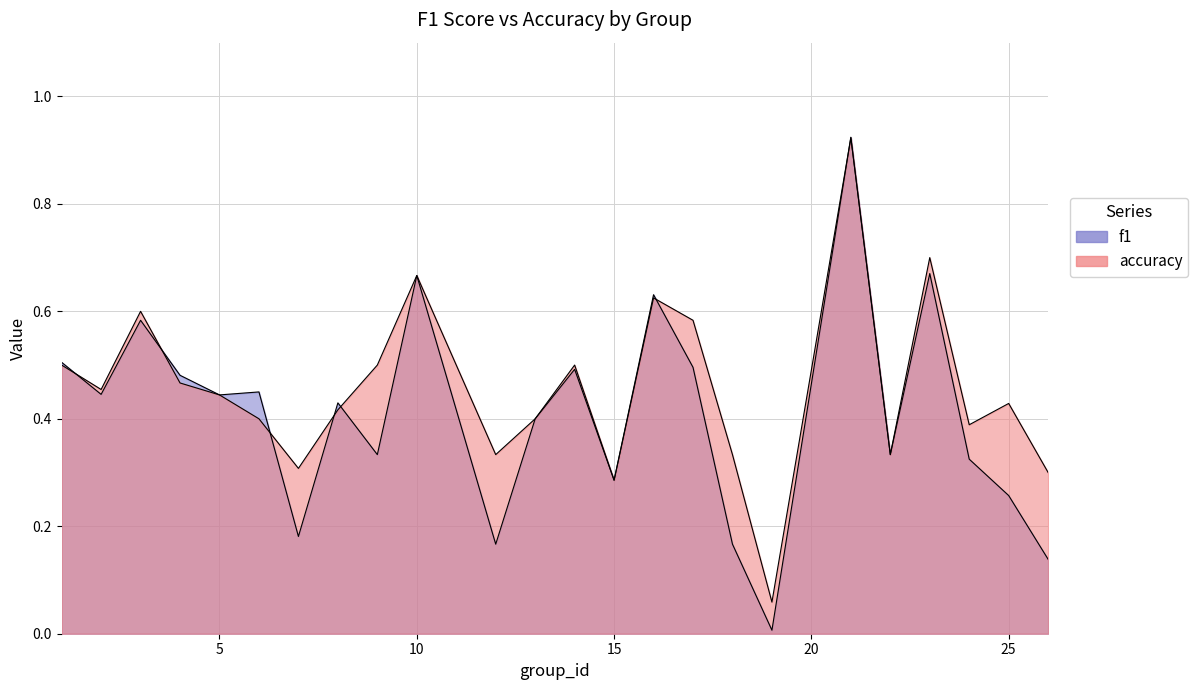

The value of accuracy at 22 is 0.5. True or false?

False